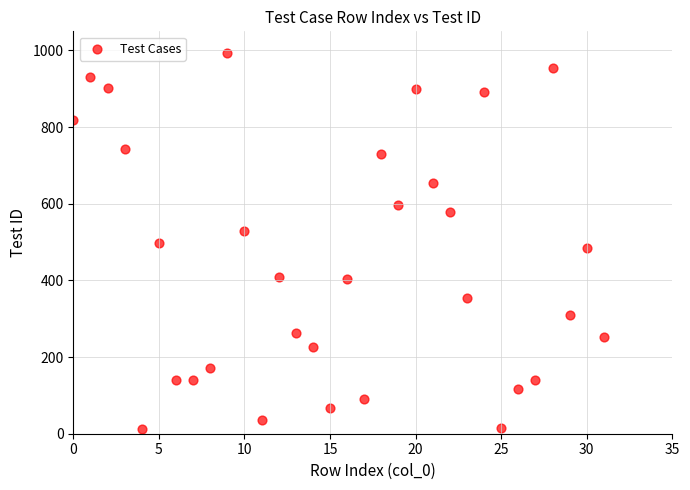

What is the range of Y values (max minus min)?

981